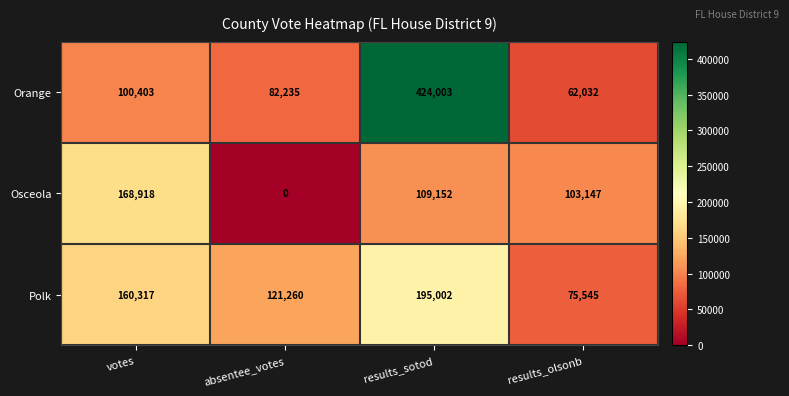

At which label does Osceola first exceed 109152?

votes